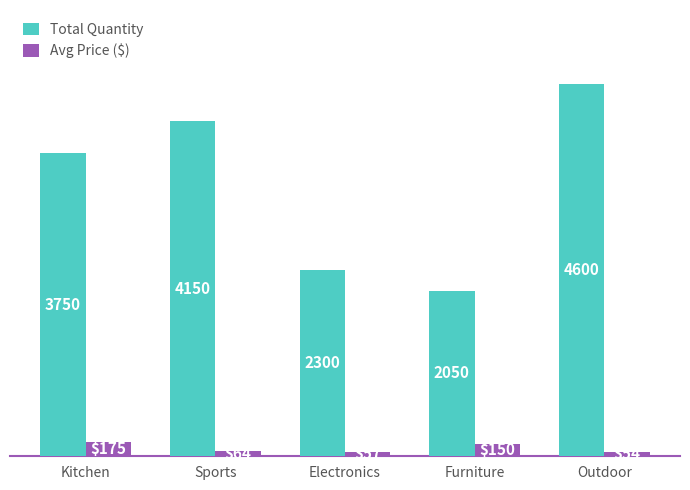

Rank the series by their average value, from lowest to highest.

Avg Price ($), Total Quantity